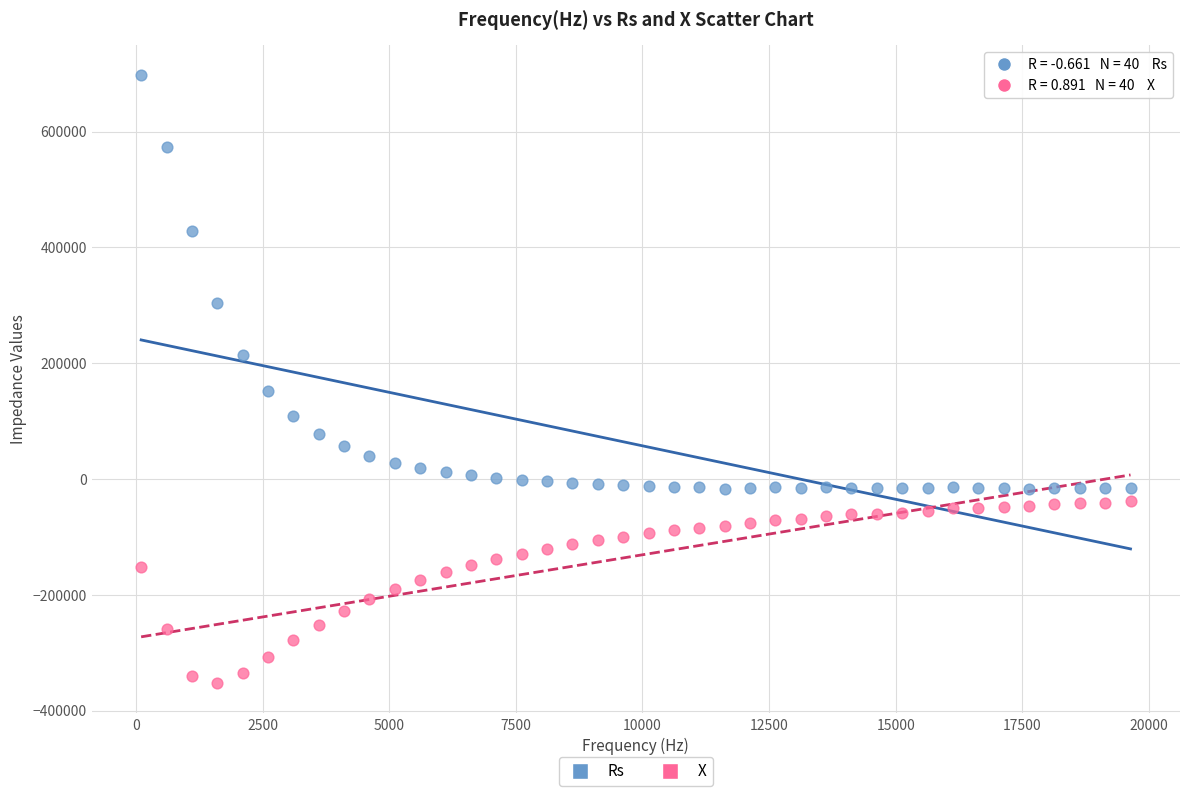

Which series has the largest Y range (max minus min)?

Rs